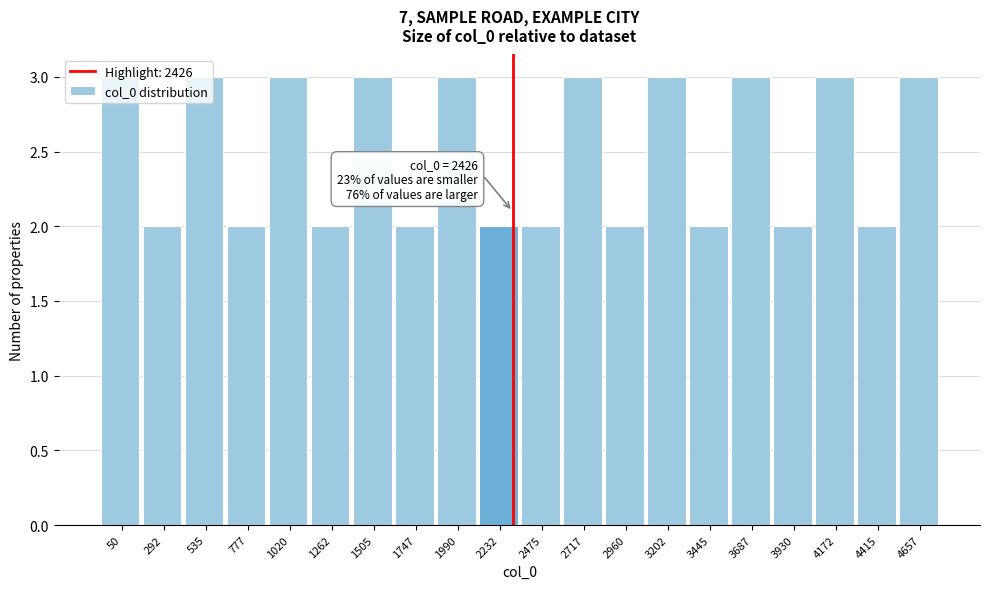

Is it true that the value at 50 is 3?

True